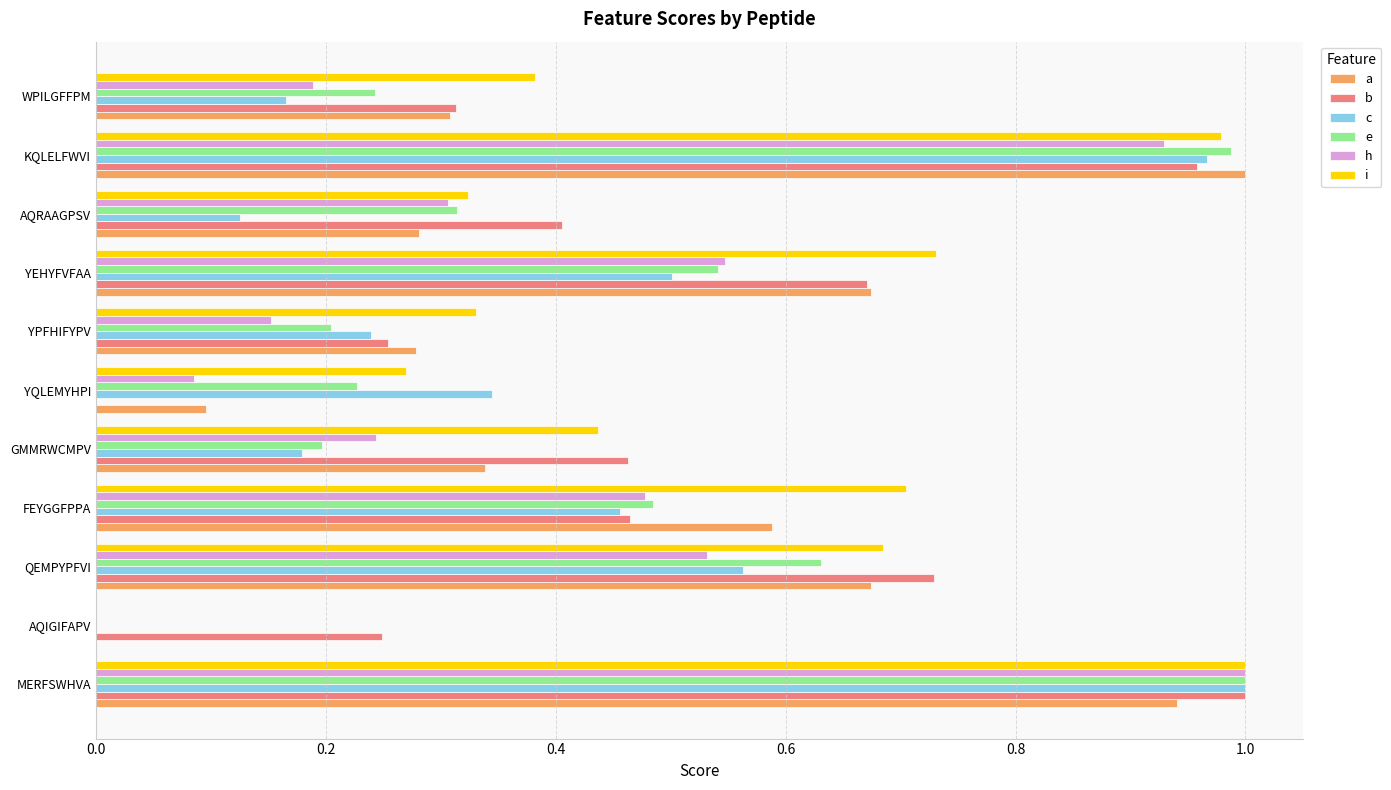

What is the sum of all a values?

5.2